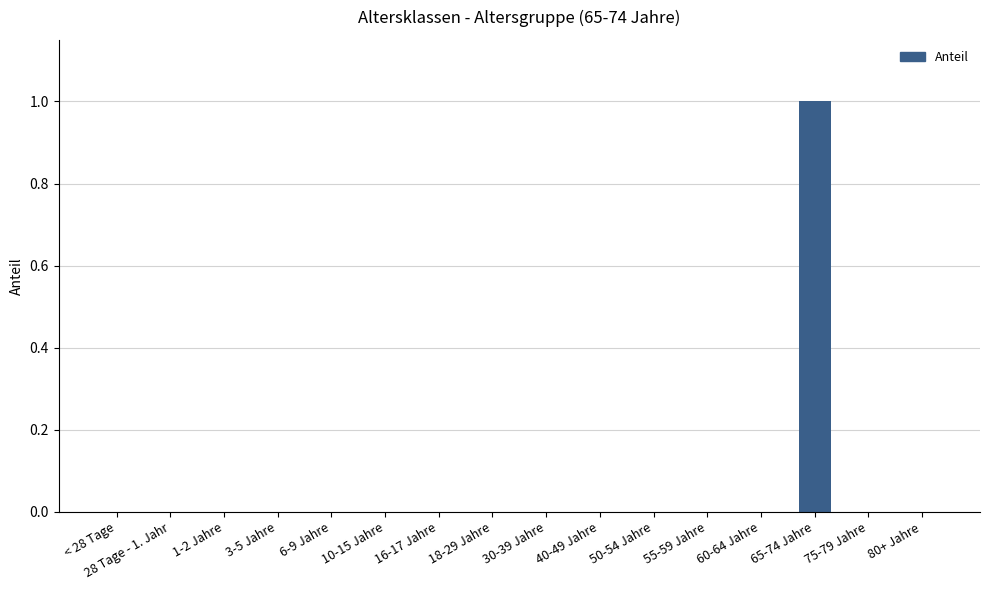

How many distinct data groups are displayed?

1